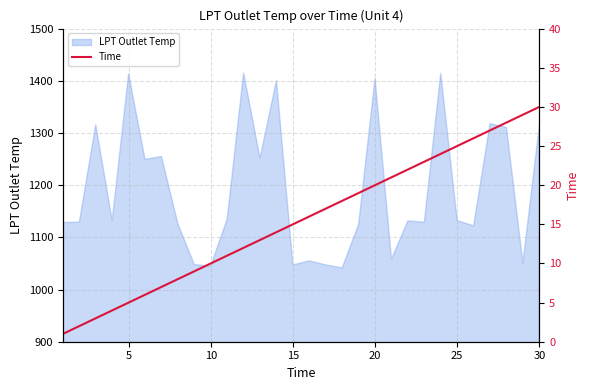

The value of LPT Outlet Temp at 30 is 294.1. True or false?

False